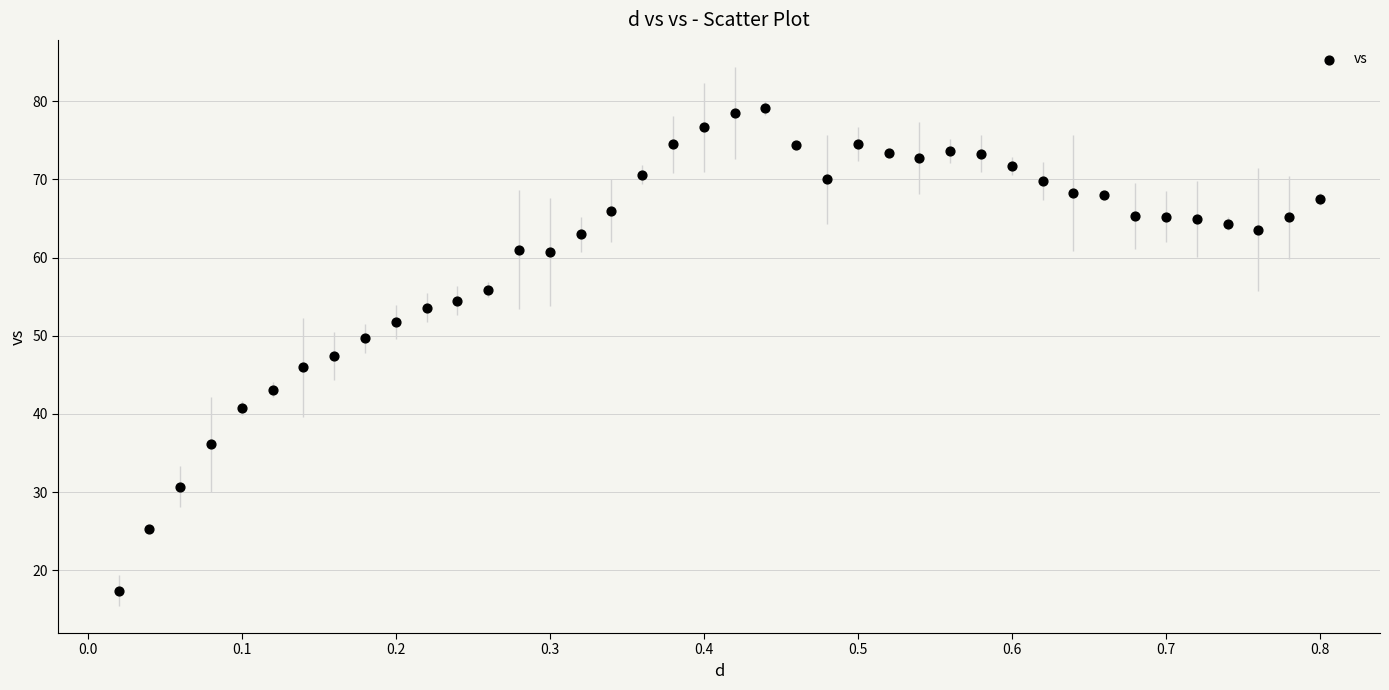

What is the range of X values (max minus min)?

0.8